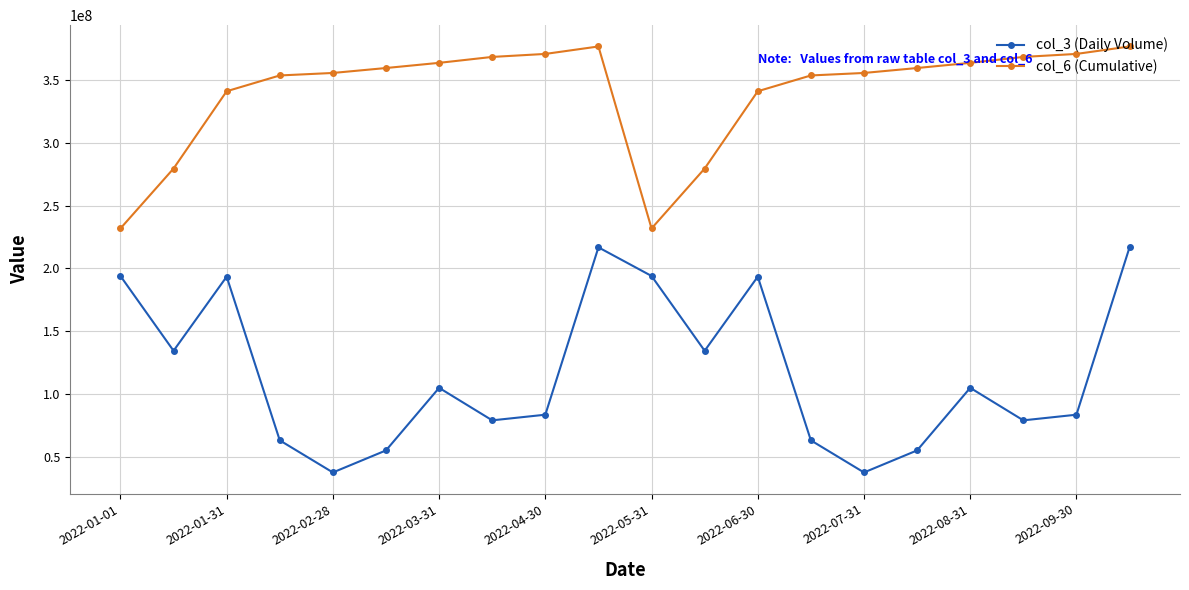

At how many categories does at least one series exceed 350237961?

14